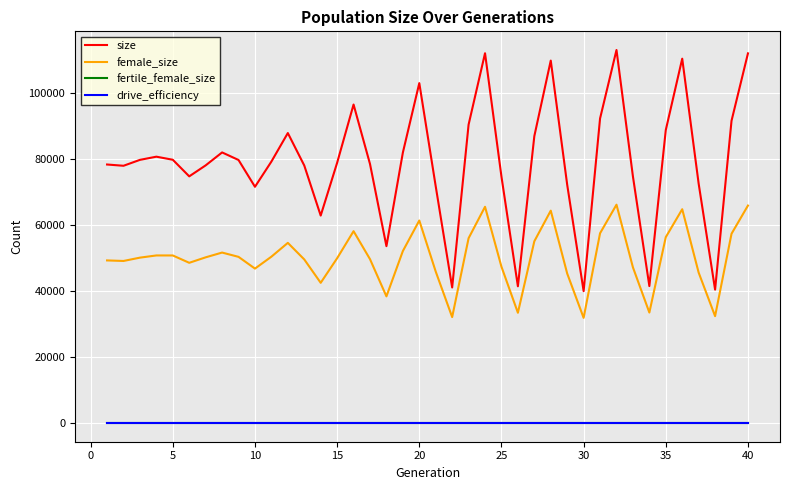

Which series has the largest range (max minus min)?

size